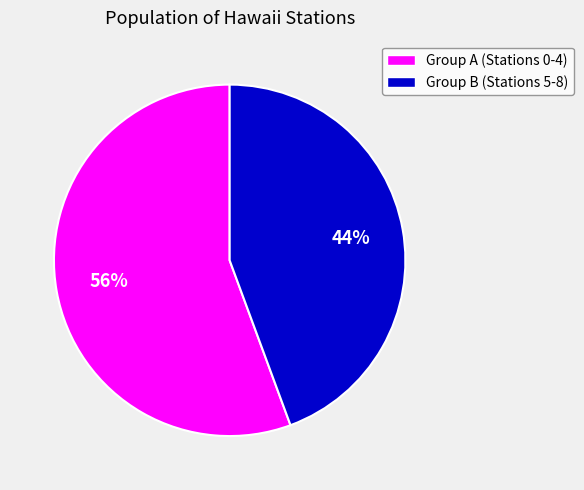

To the nearest percent, what is the average slice percentage?

50%